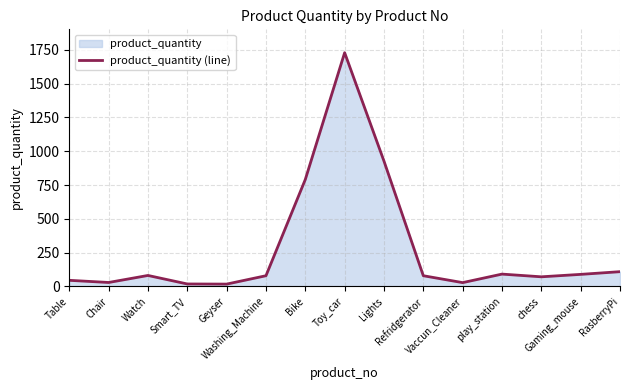

Reading left to right, extract all data points from this chart.

45	29	81	18	17	79	791	1729	927	79	28	91	71	89	109